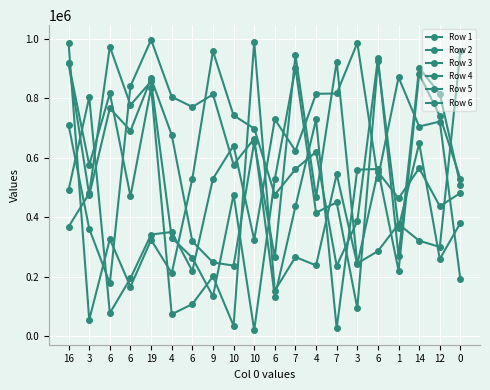

In Row 3, how many points are higher than both neighbors (excluding endpoints)?

8